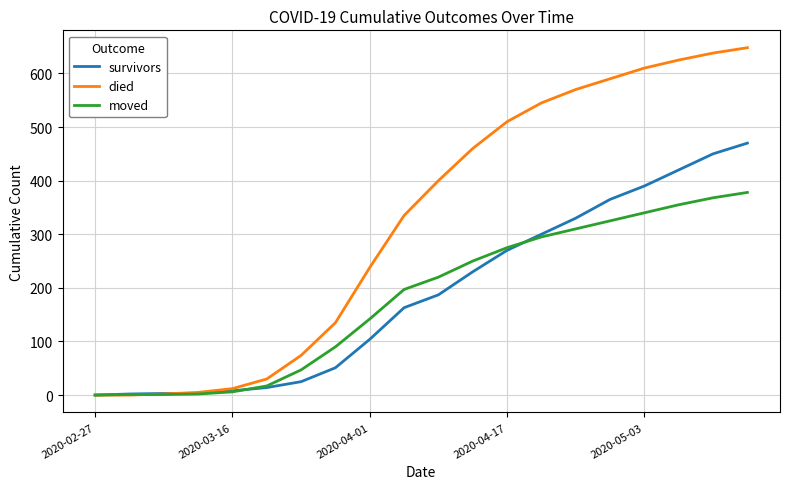

What is the maximum value for survivors?

470